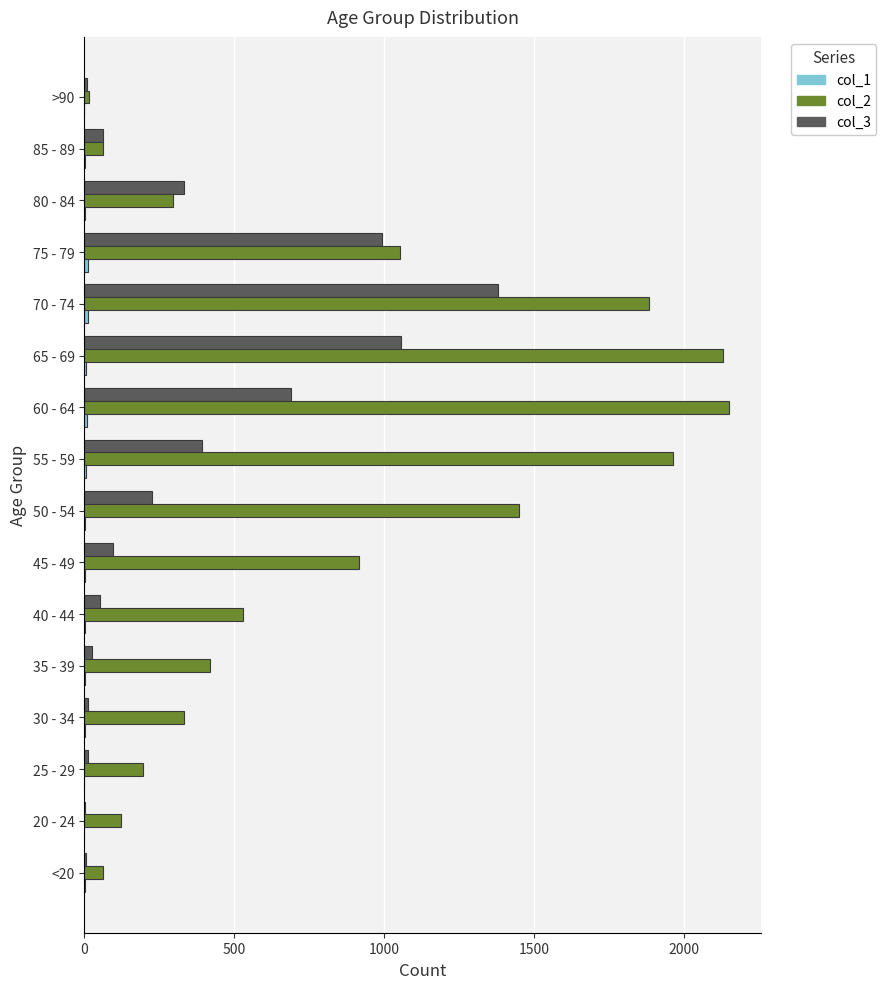

Which series has the largest total across all categories?

col_2